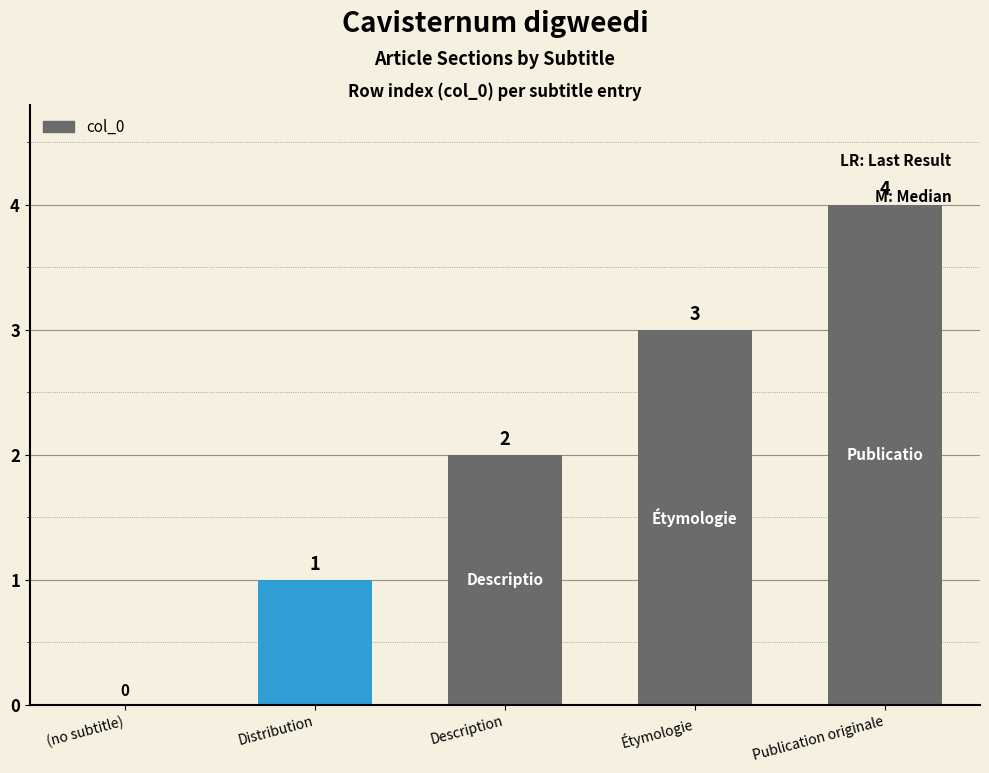

What is the sum of all values?

10